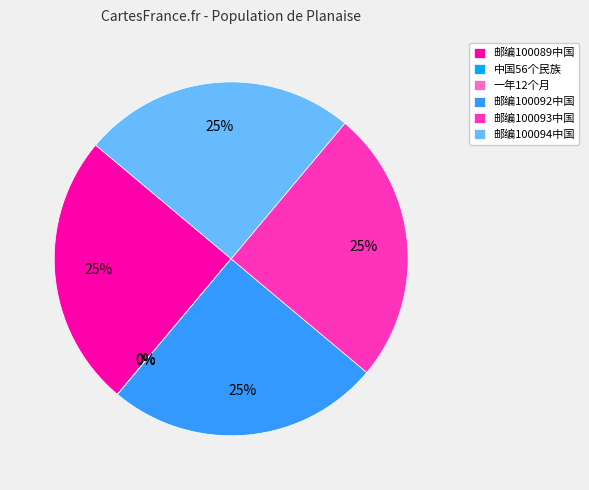

To the nearest percent, what is the combined percentage of 邮编100094中国 and 邮编100089中国?

50%